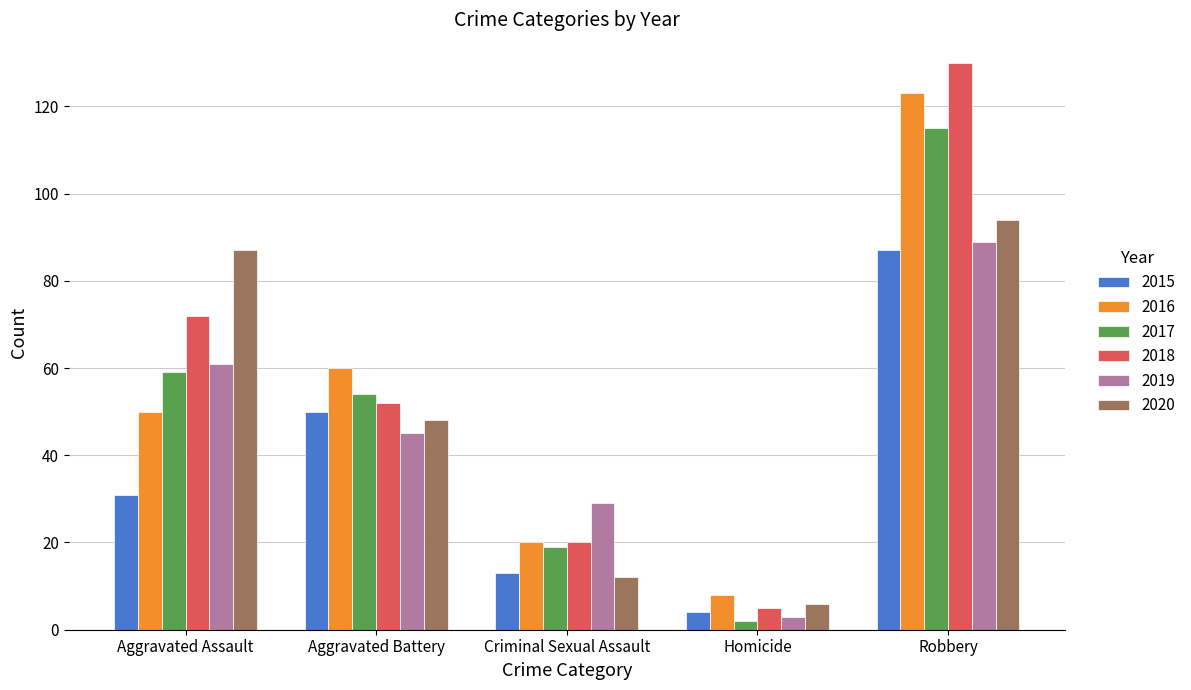

The 2018 series shows 52 at Aggravated Battery. True or false?

True